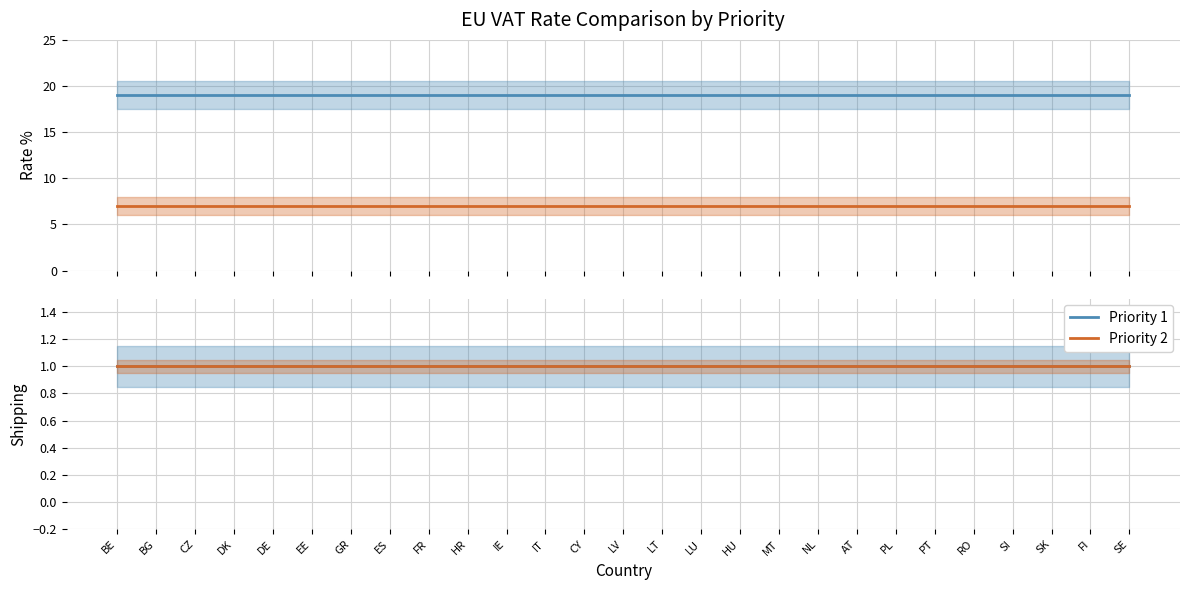

What is the average value of the Shipping (Priority 2) series?

1